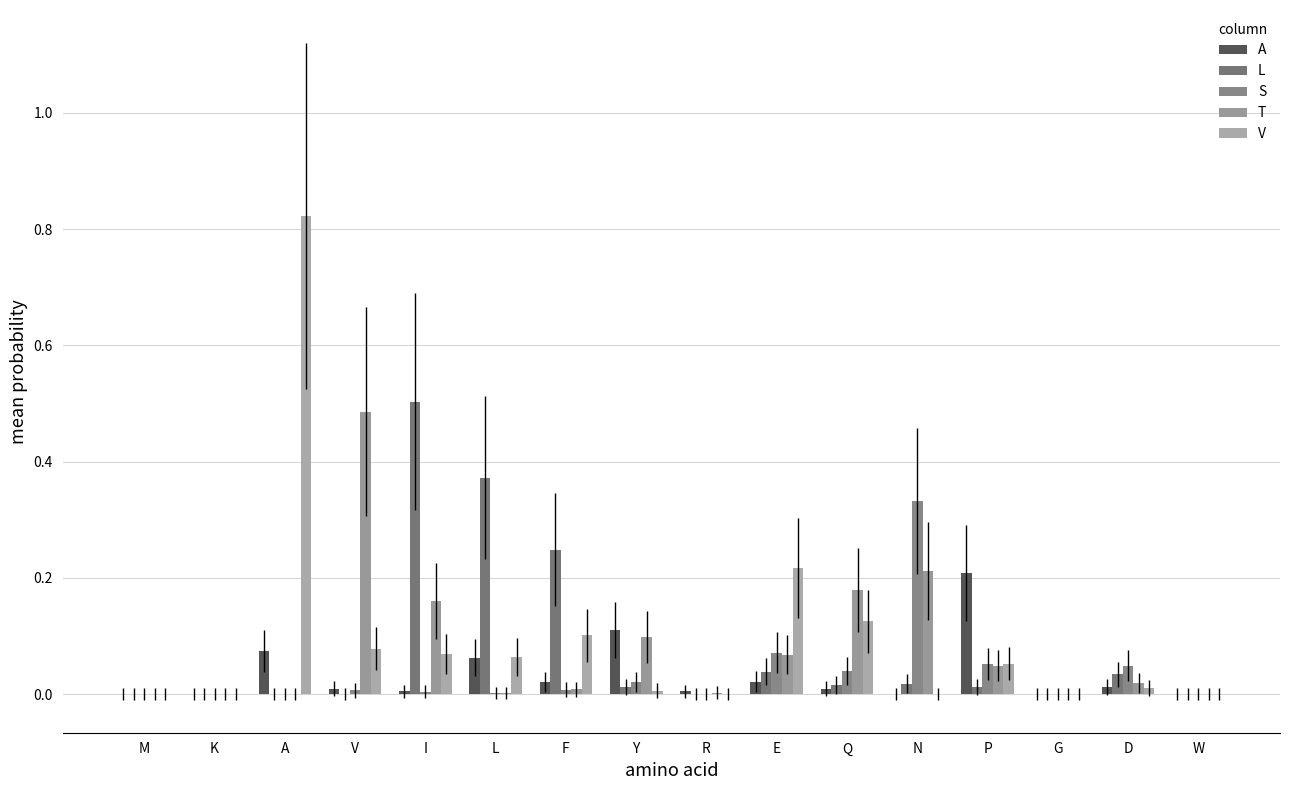

Count the number of data series in this chart.

5